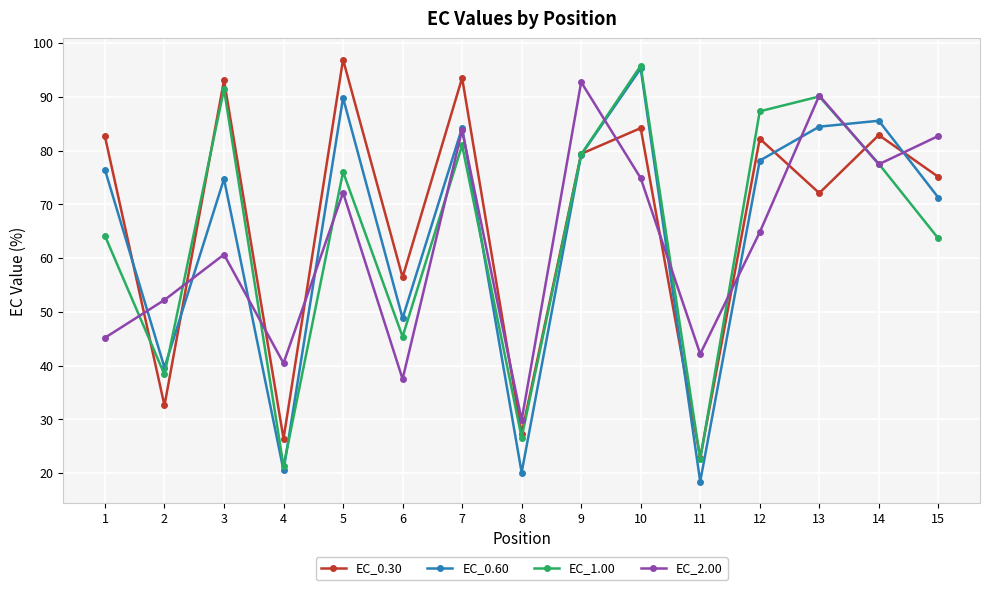

What are all the series names shown in the legend?

EC_0.30, EC_0.60, EC_1.00, EC_2.00